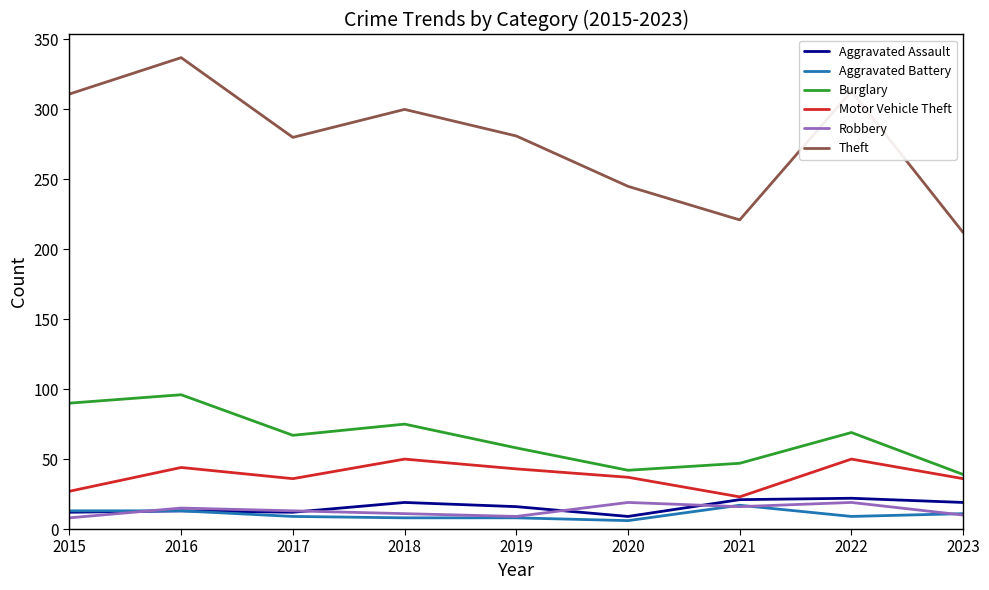

True or false: Motor Vehicle Theft has a value of 31 at 2022.

False